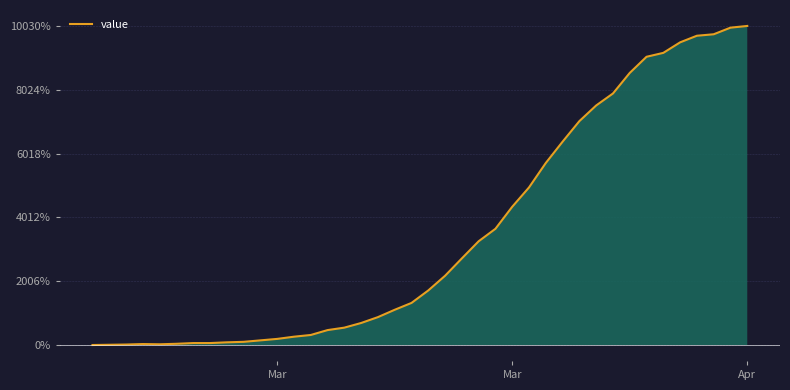

How many distinct data groups are displayed?

1